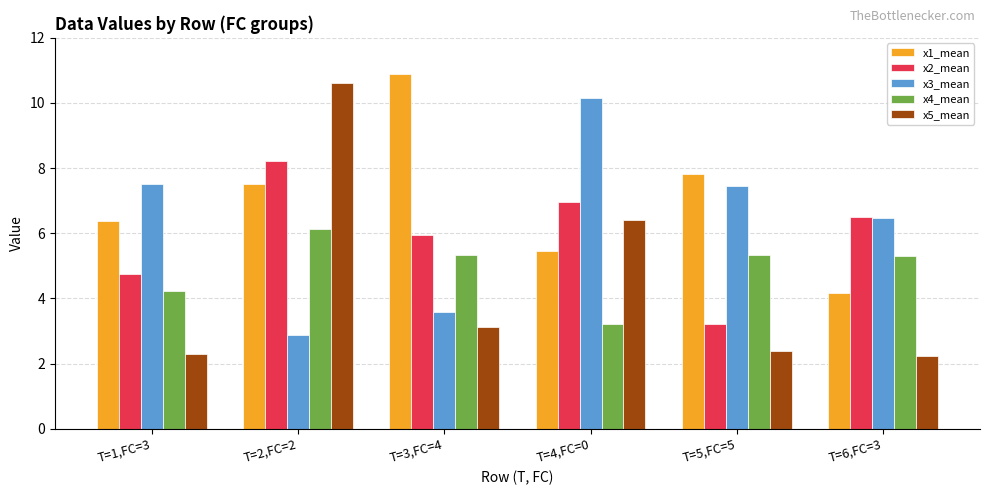

Is the value of x3_mean at T=4,FC=0 greater than the value of x2_mean at T=4,FC=0?

Yes